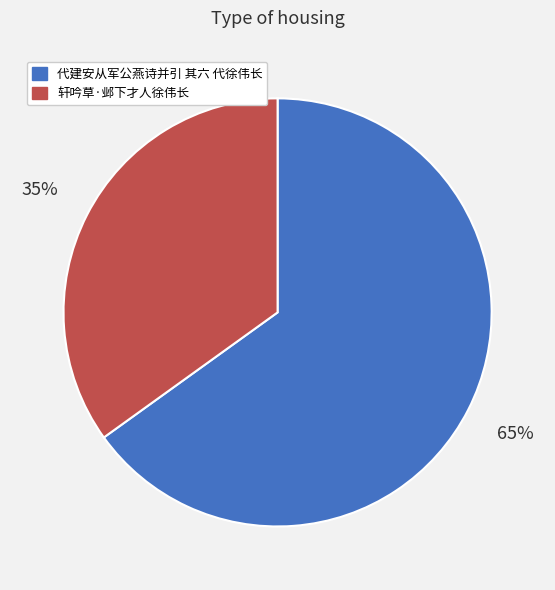

To the nearest percent, what is the difference between the largest and smallest slice percentages?

30%